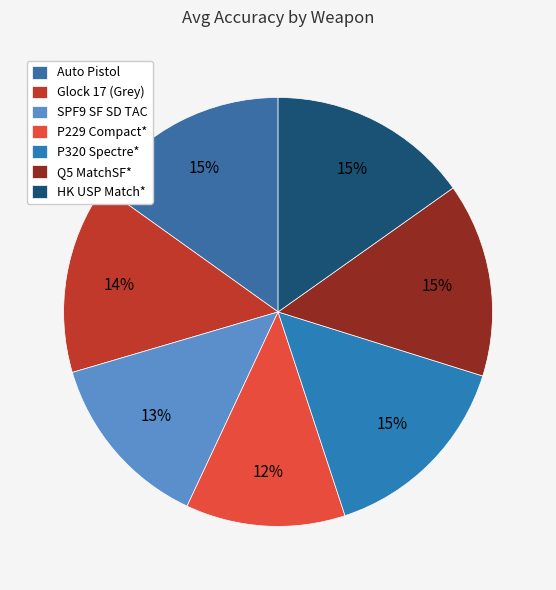

Which slice is the smallest?

P229 Compact*